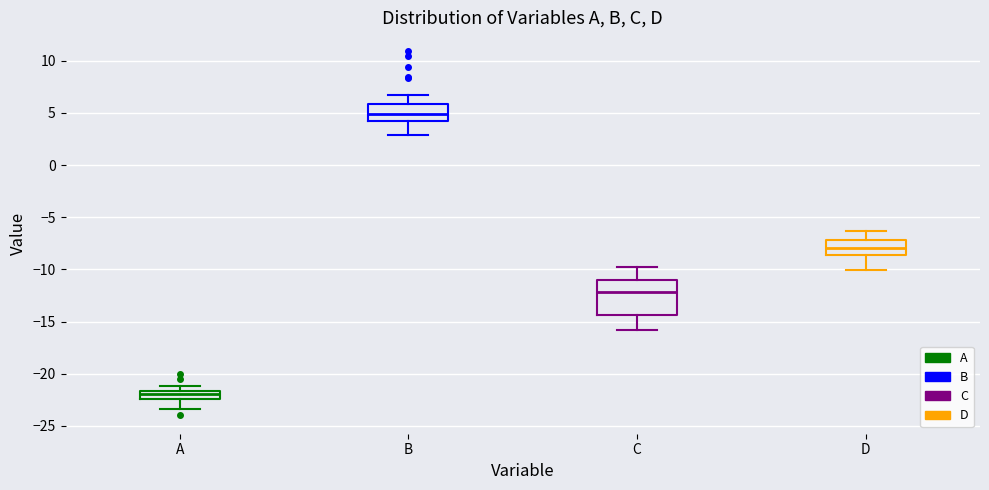

Reading left to right, read every box against the y-axis: the position of its median line, the range the box covers, and the ends of its whiskers. The values are not printed on the chart, so give them approximately, as read against the axis.

A: median -22.0, box -22.5 to -21.5, whiskers -23.5 to -21.0
B: median 5.0, box 4.5 to 6.0, whiskers 3.0 to 6.5
C: median -12.0, box -14.5 to -11.0, whiskers -16.0 to -10.0
D: median -8.0, box -8.5 to -7.0, whiskers -10.0 to -6.5